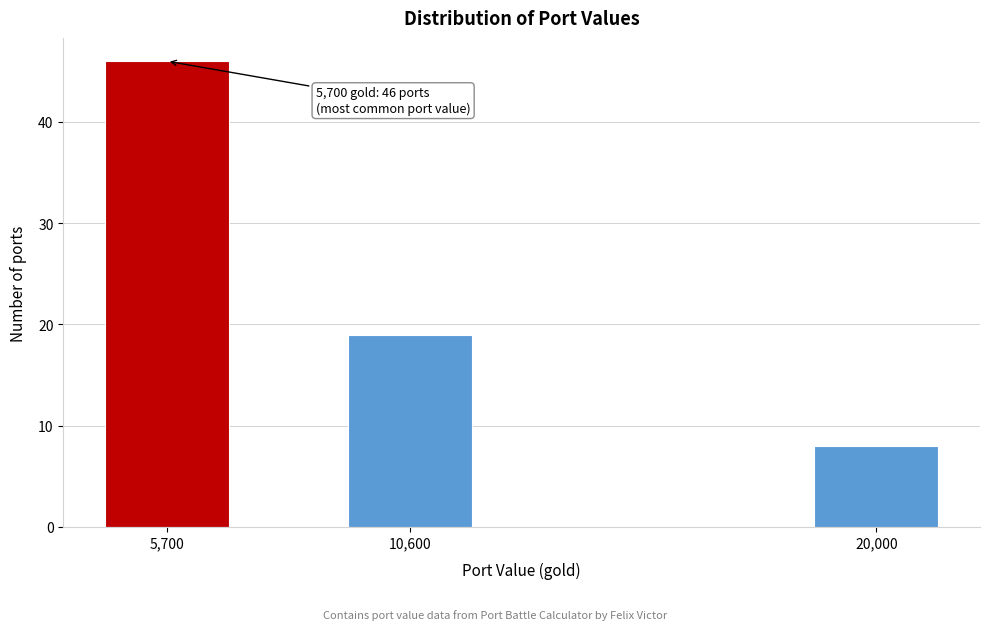

Reading left to right, transcribe all the data shown in this chart.

46	19	8